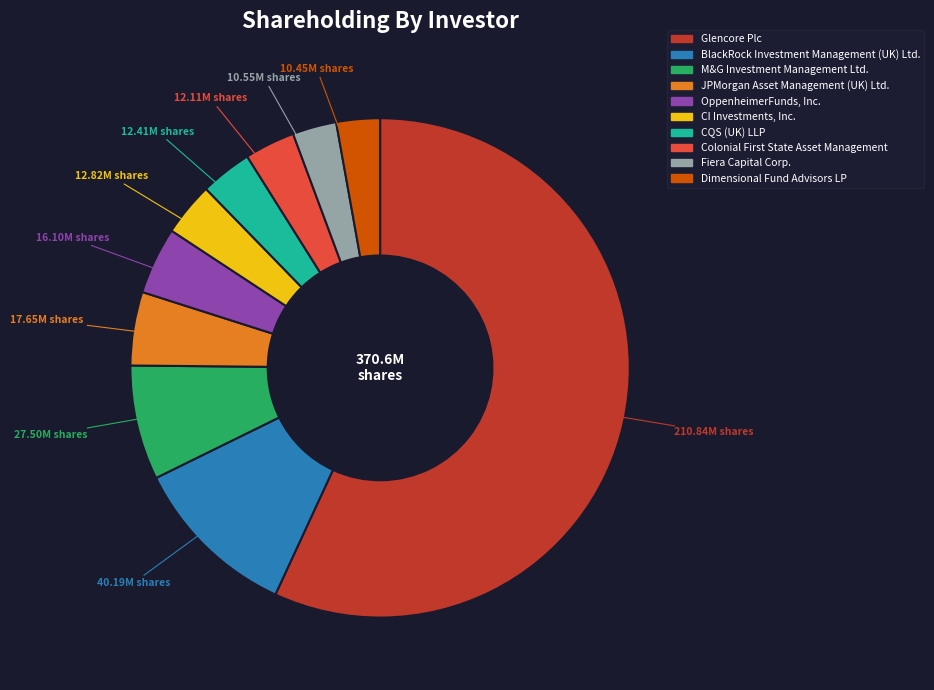

Is the sum of CI Investments, Inc. and CQS (UK) LLP greater than half?

No